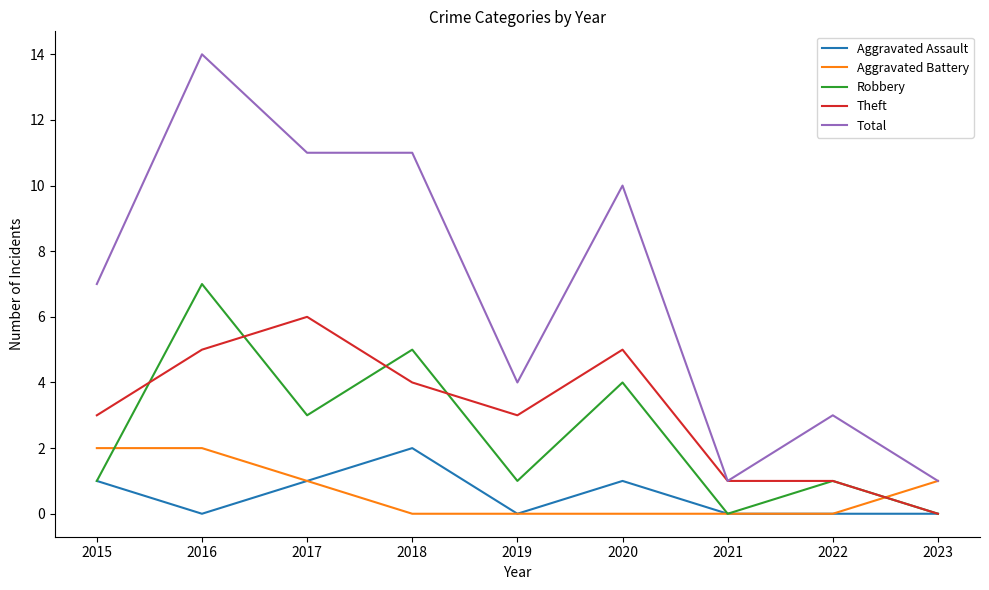

Reading left to right, list all the values displayed in this chart.

Aggravated Assault: 2015=1	2016=0	2017=1	2018=2	2019=0	2020=1	2021=0	2022=0	2023=0
Aggravated Battery: 2015=2	2016=2	2017=1	2018=0	2019=0	2020=0	2021=0	2022=0	2023=1
Robbery: 2015=1	2016=7	2017=3	2018=5	2019=1	2020=4	2021=0	2022=1	2023=0
Theft: 2015=3	2016=5	2017=6	2018=4	2019=3	2020=5	2021=1	2022=1	2023=0
Total: 2015=7	2016=14	2017=11	2018=11	2019=4	2020=10	2021=1	2022=3	2023=1